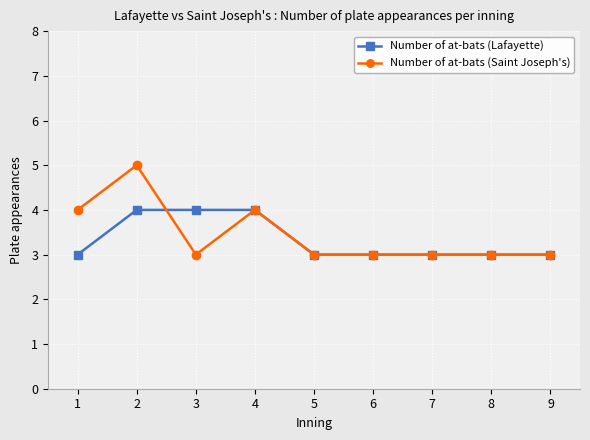

What is the maximum value shown in the chart?

5